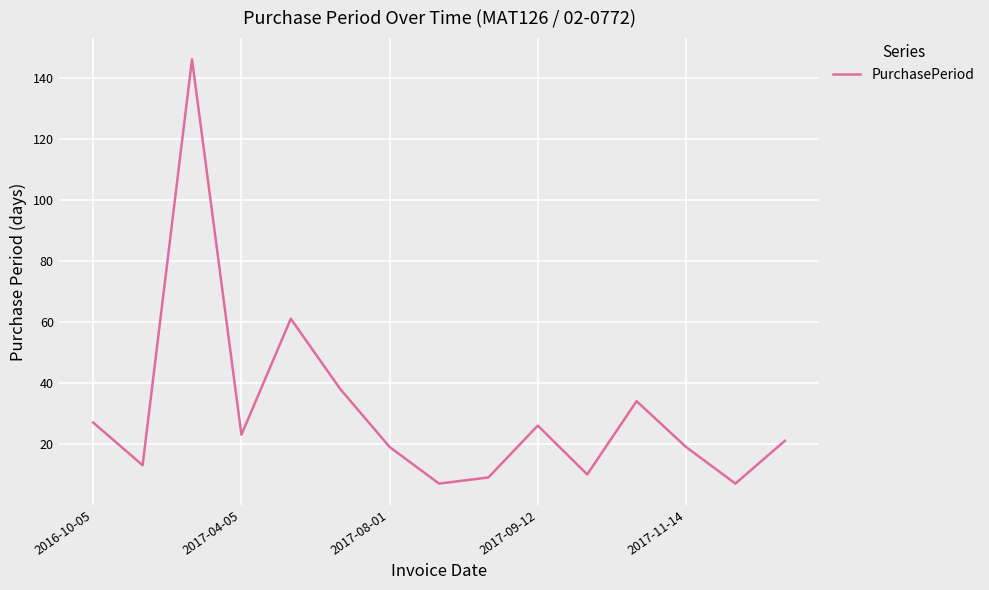

What is the minimum value shown in the chart?

7